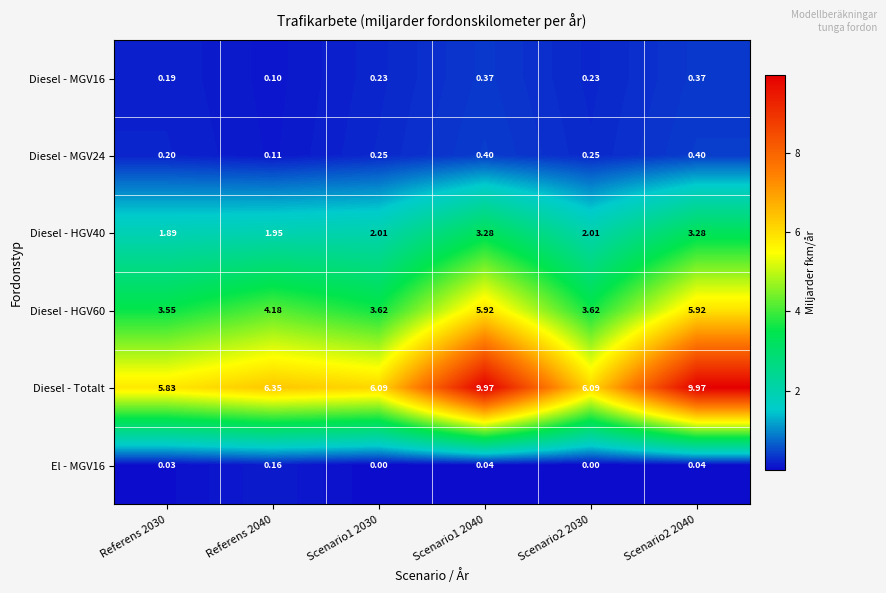

Is the value of Diesel - HGV60 at Scenario2 2040 greater than the value of Diesel - MGV16 at Referens 2040?

Yes